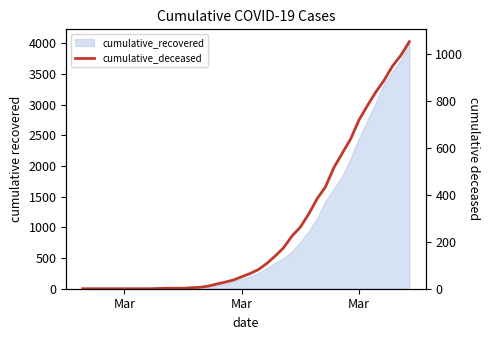

Reading left to right, list all the values displayed in this chart.

0	0	0	0	0	0	0	0	0	1	2	2	2	4	6	11	20	28	37	51	65	82	108	140	175	225	263	319	384	435	517	578	639	720	781	839	890	950	996	1054